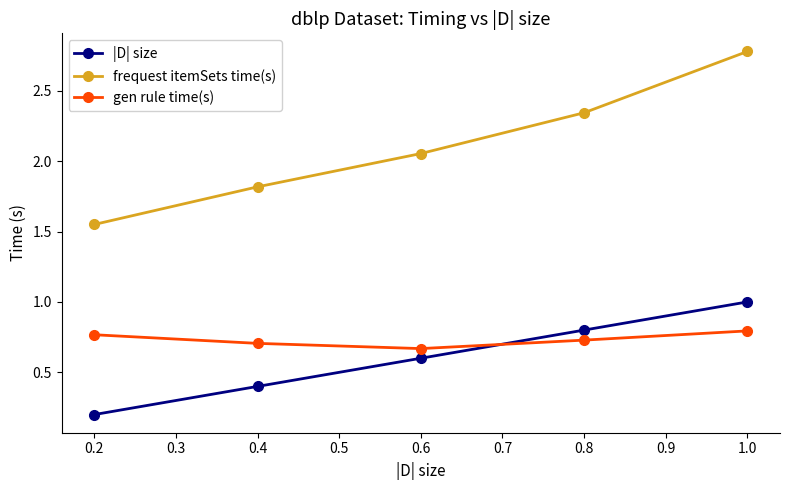

Which series ends up on top after the final intersection of gen rule time(s) and |D| size?

|D| size